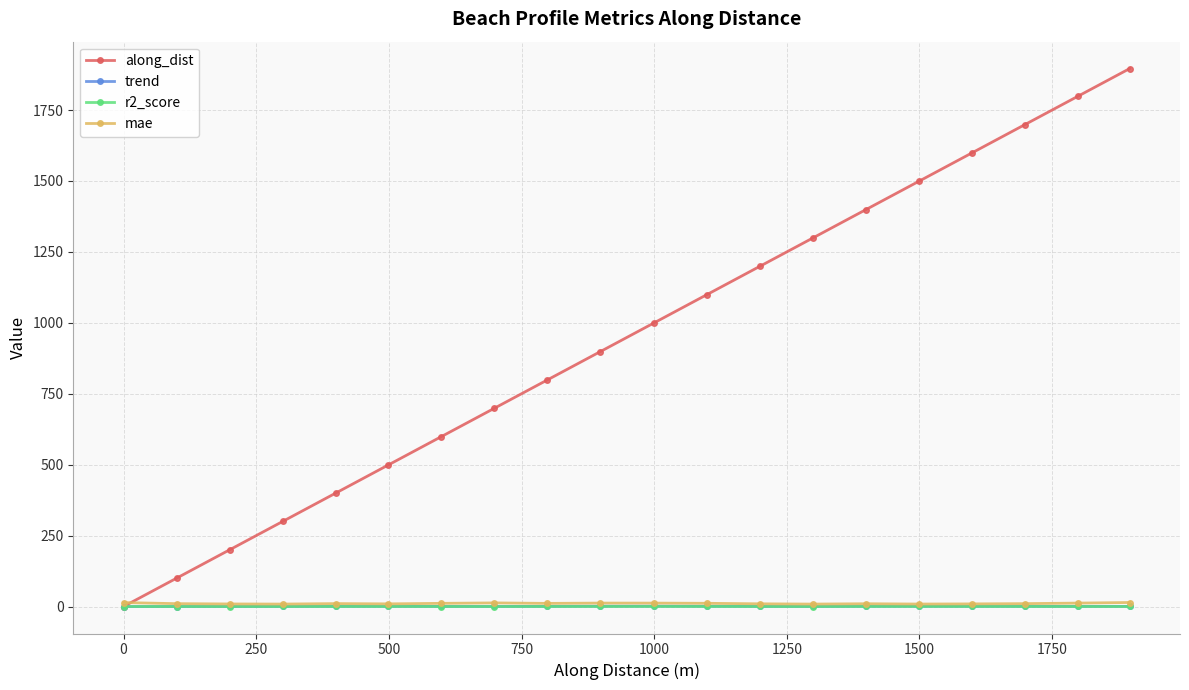

In r2_score, how many points are higher than both neighbors (excluding endpoints)?

3